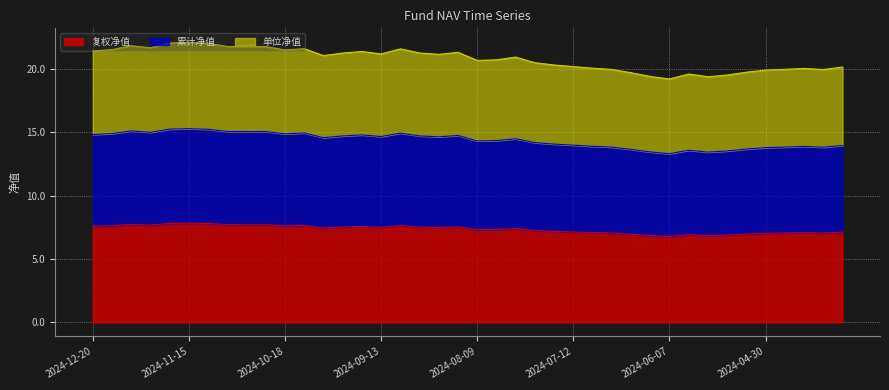

Does the chart display data point markers on the line(s)?

No